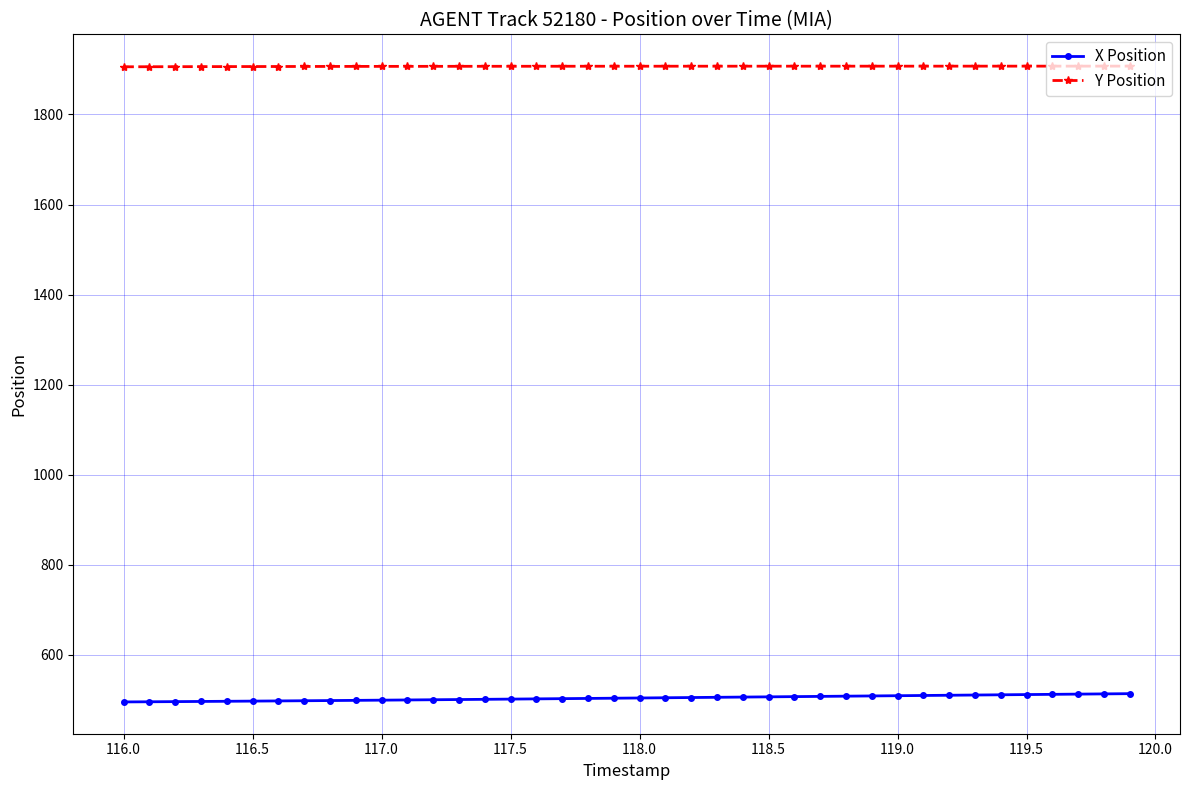

True or false: Y Position and X Position intersect in this chart.

False